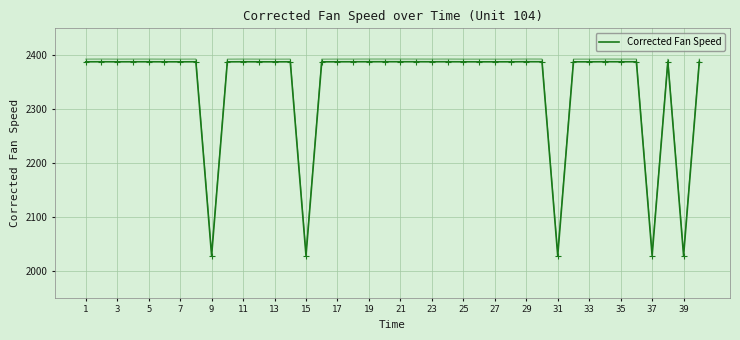

The chart shows a value of 1218.4 at 15. True or false?

False